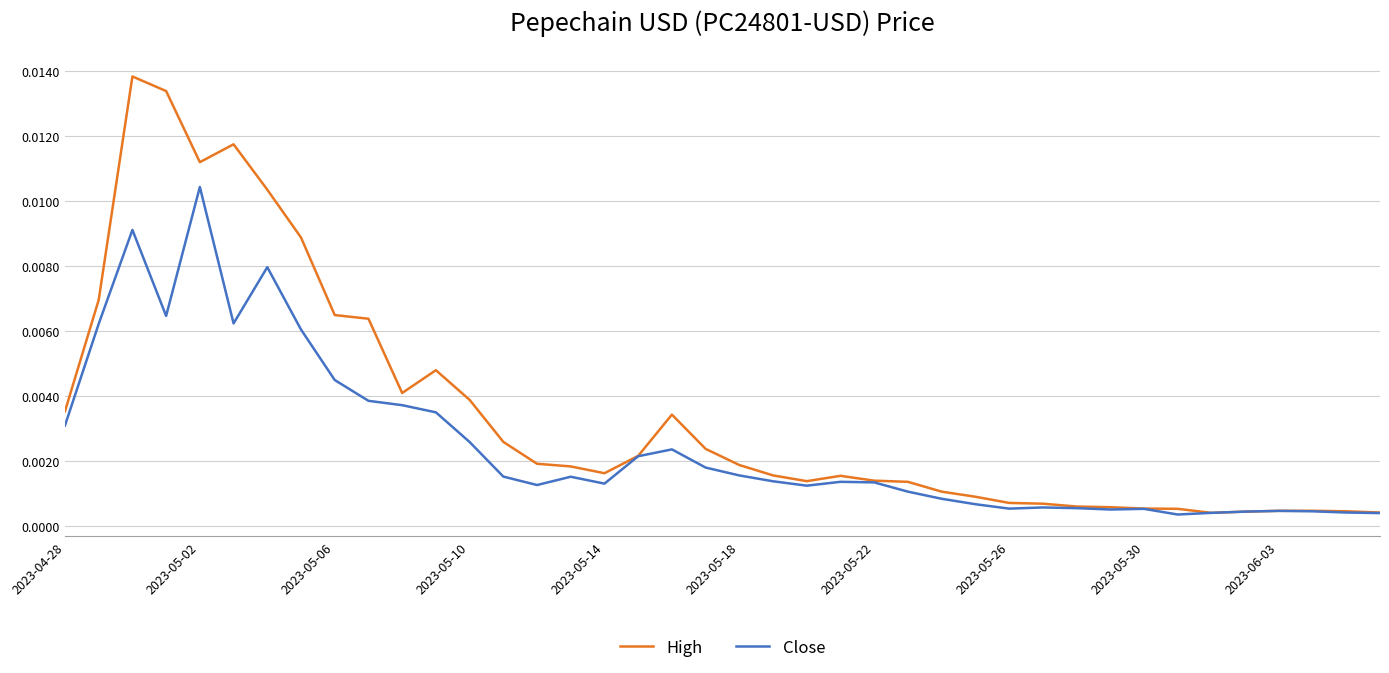

What are all the series names shown in the legend?

High, Close